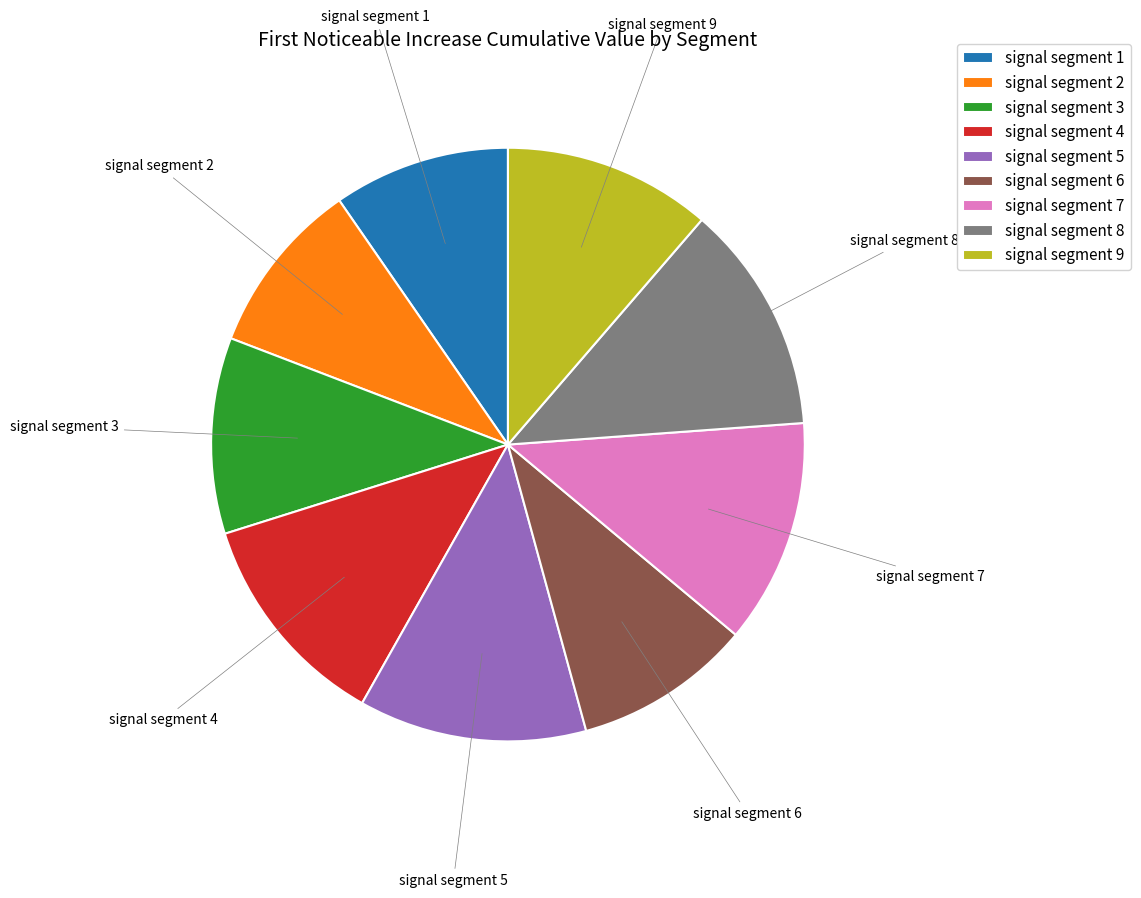

Between signal segment 1 and signal segment 9, which is larger?

signal segment 9